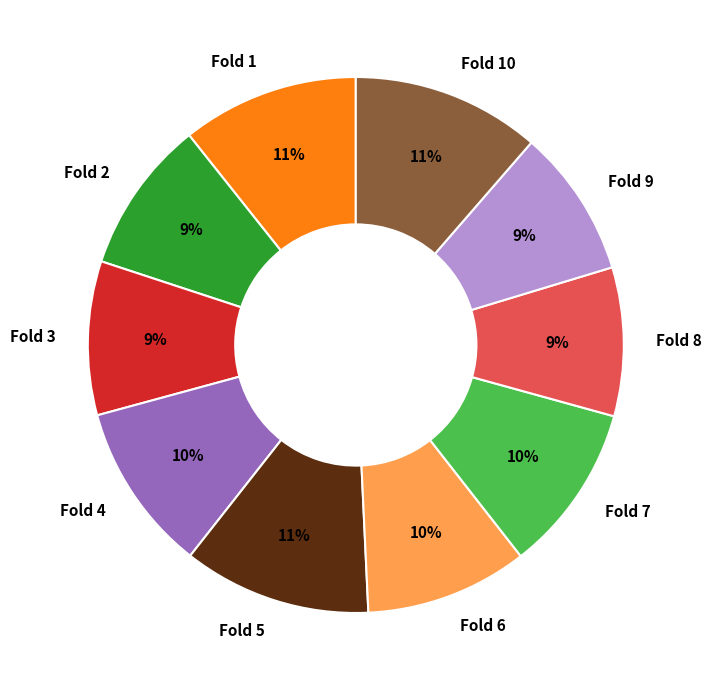

To the nearest percent, what is the average slice percentage?

10%